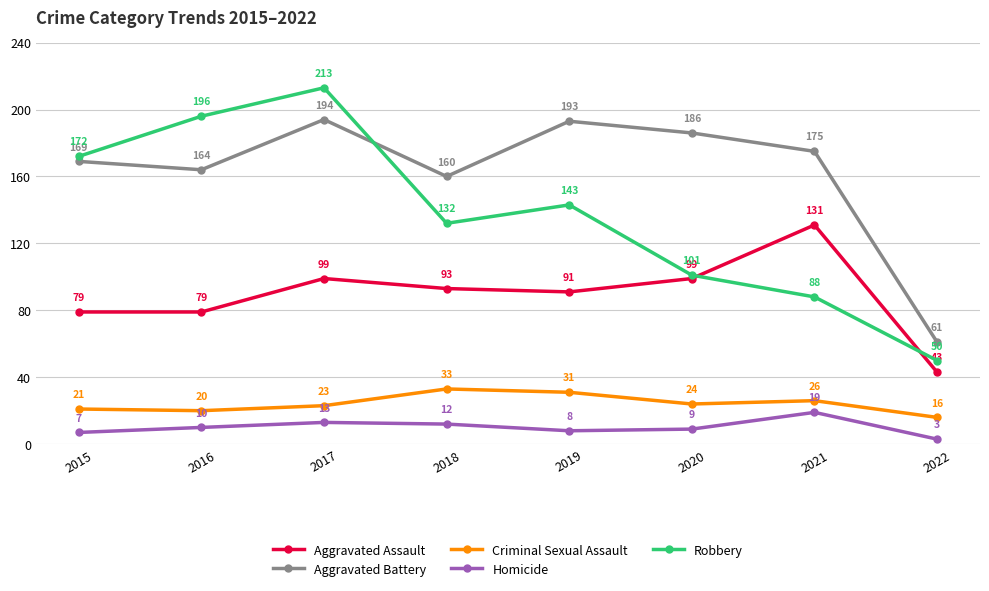

Where is Aggravated Battery nearest to the value 127?

2018